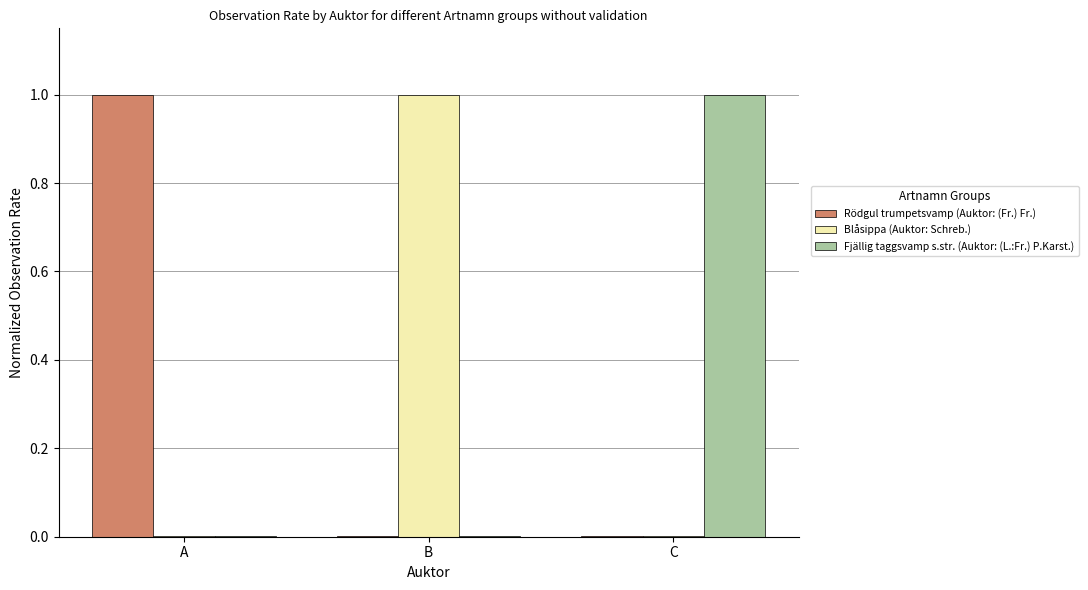

What is the greatest value displayed?

1.0